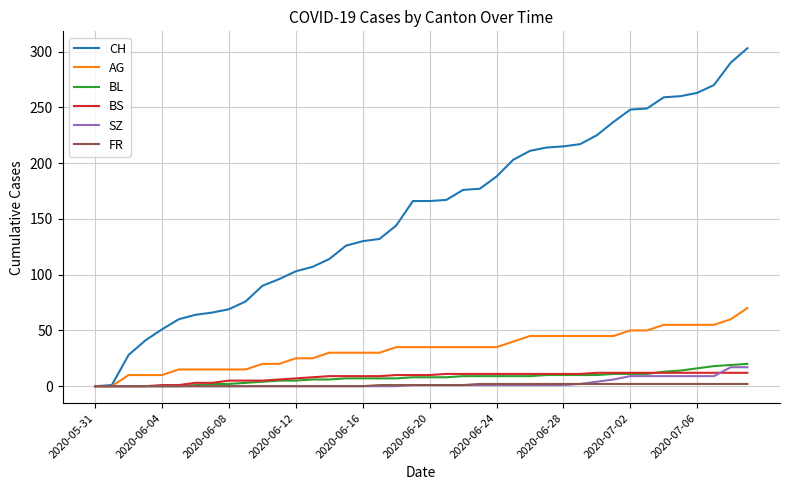

Which series has the largest range (max minus min)?

CH